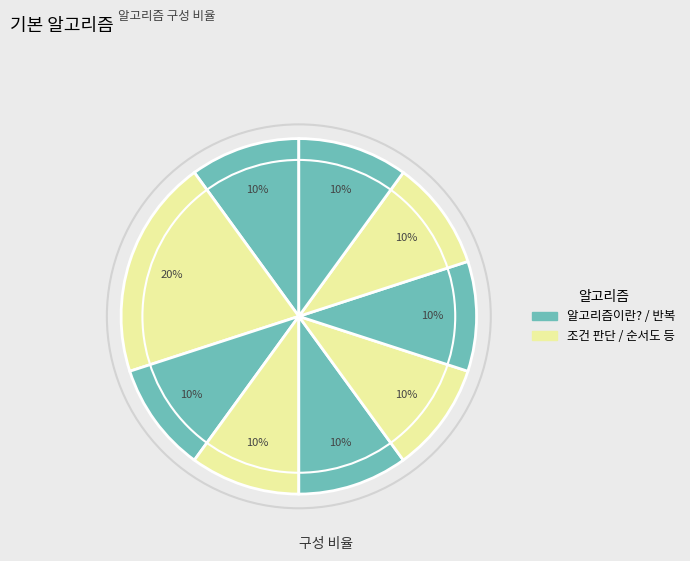

Is there a majority slice in this chart?

No